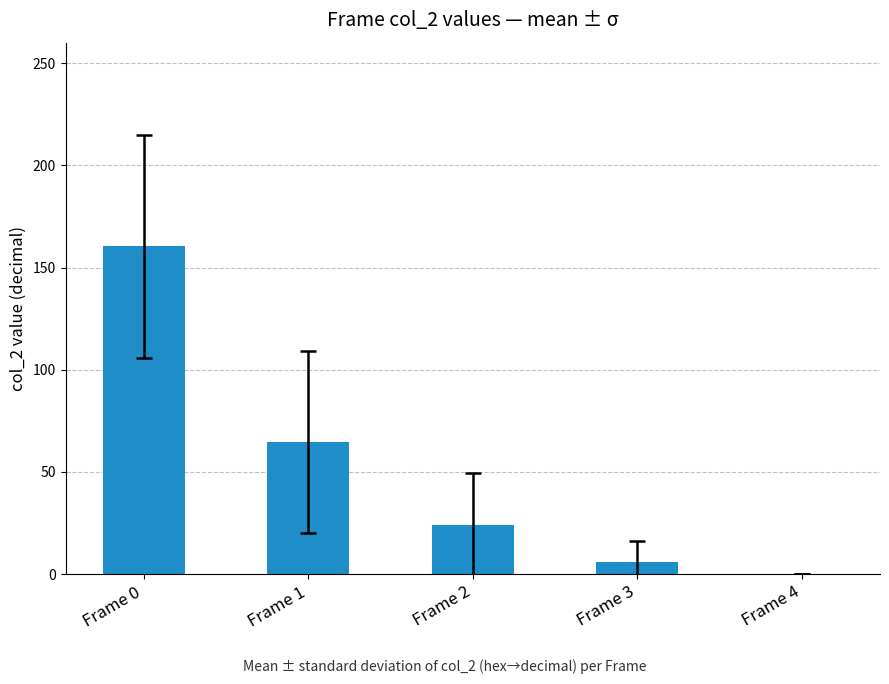

Reading right to left, what are all the values shown in this chart?

Frame 4=0.0	Frame 3=6.0	Frame 2=24.0	Frame 1=64.5	Frame 0=160.5